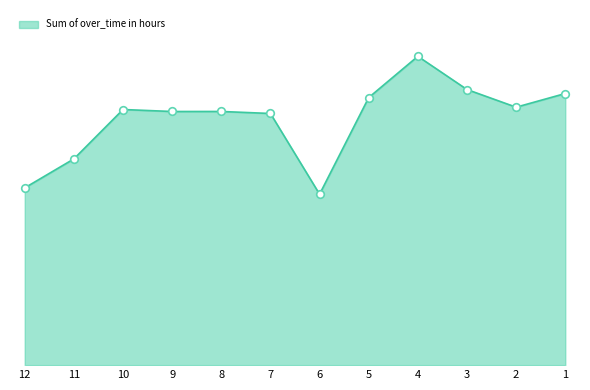

Approximately how many times larger is the value at 6 compared to 9?

0.7